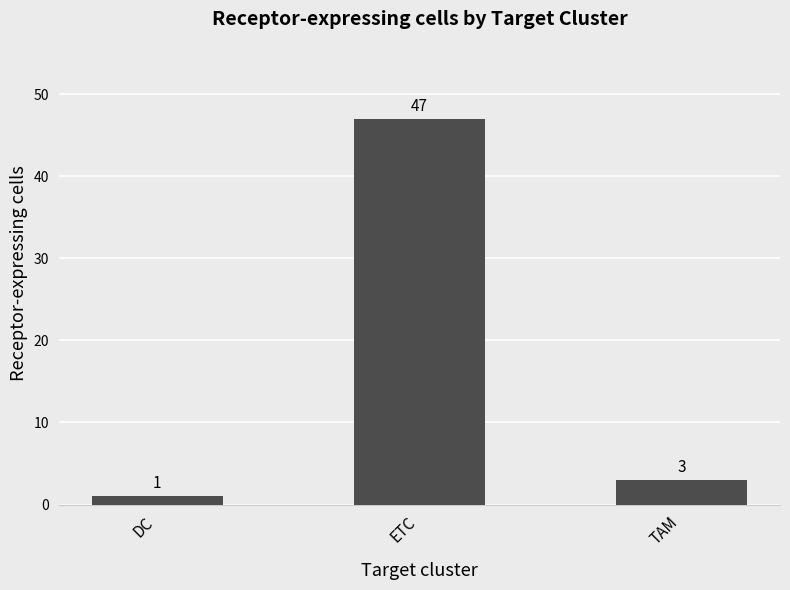

What is the greatest value displayed?

47